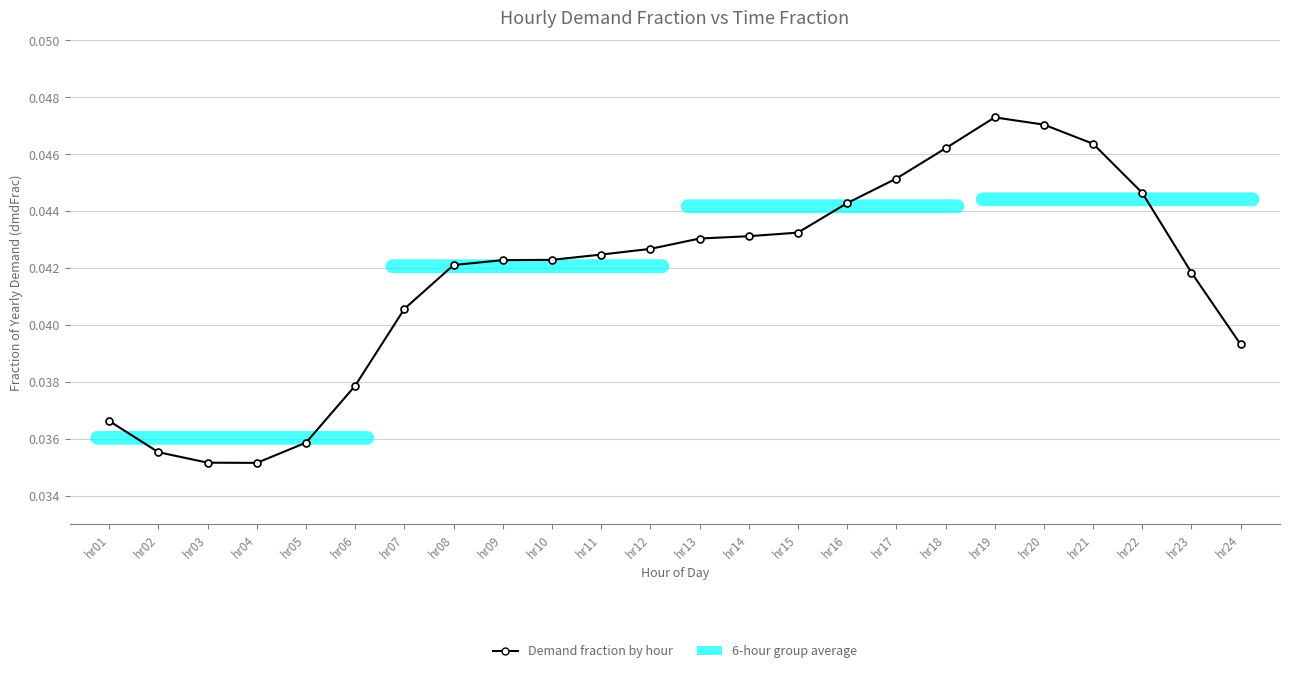

Is it true that the value at hr11 is 0.1?

False